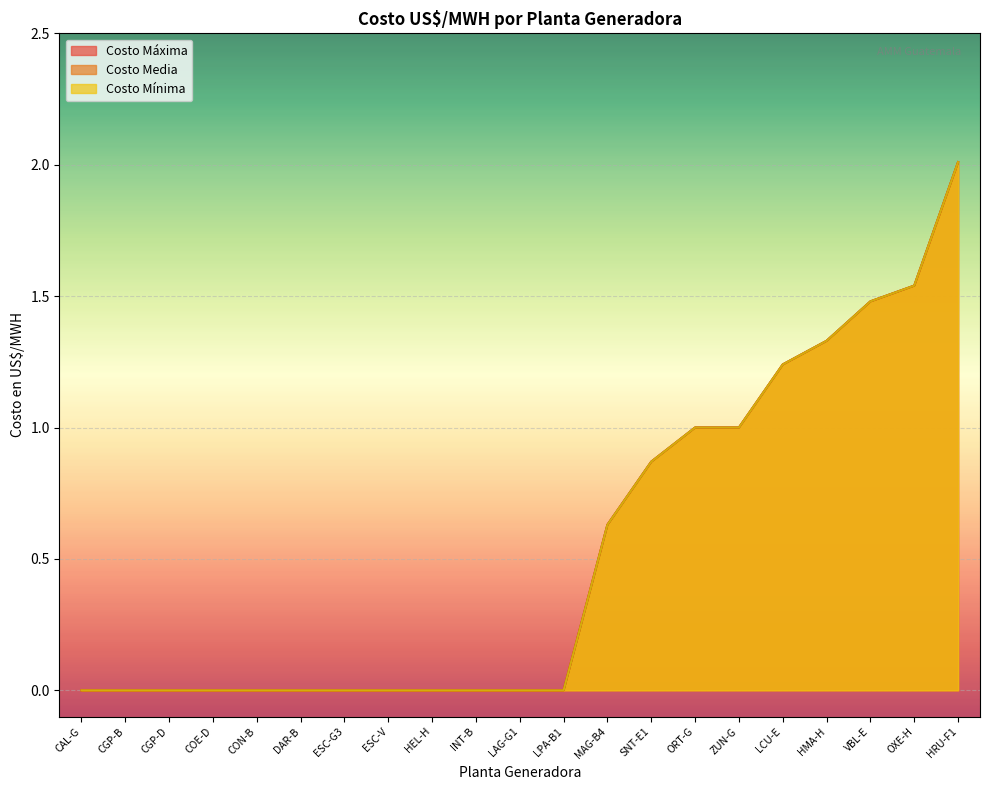

At which label does Costo Máxima reach its minimum?

CAL-G